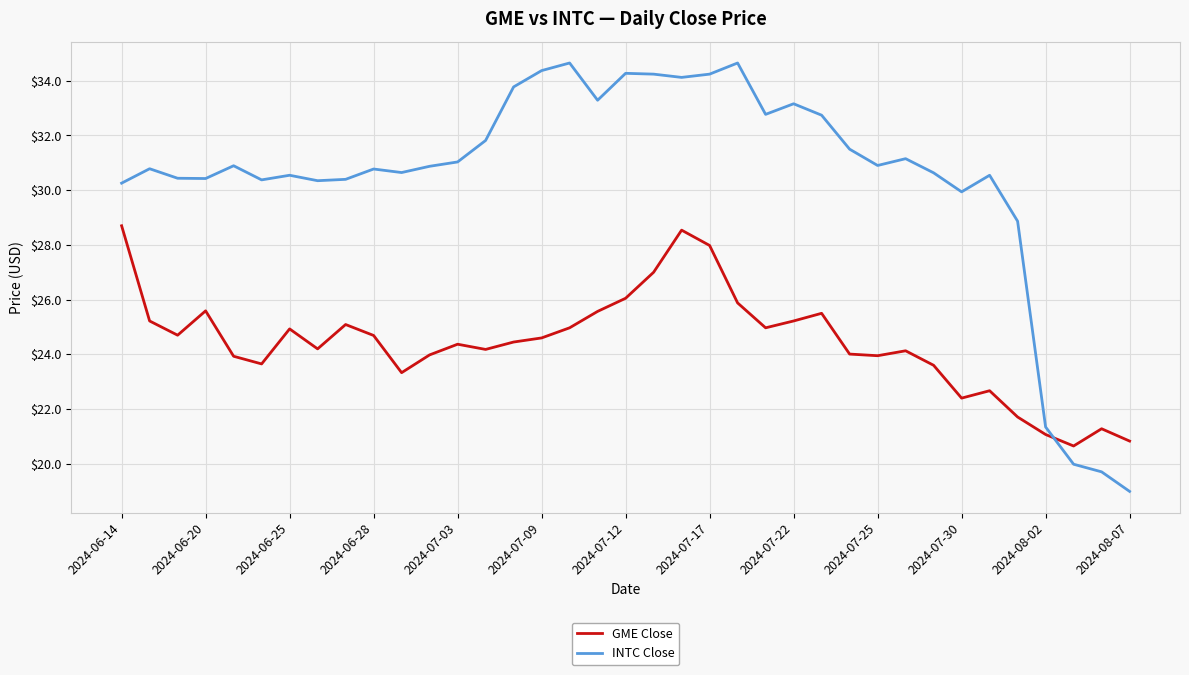

Which series has the largest total across all categories?

INTC Close